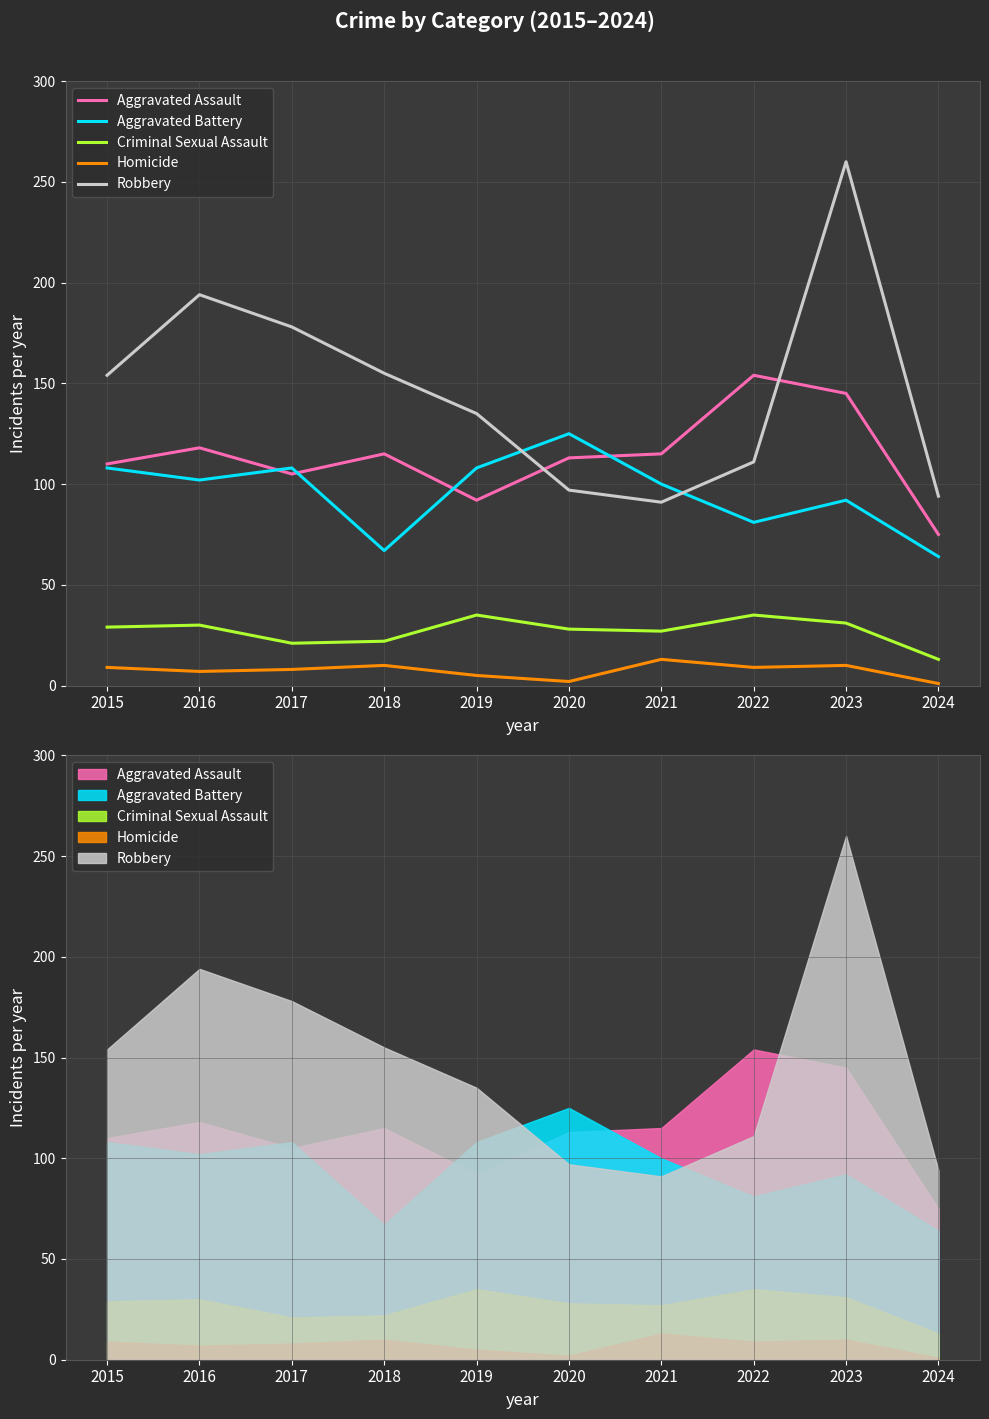

What is the difference between the highest and lowest values at 2023?

250